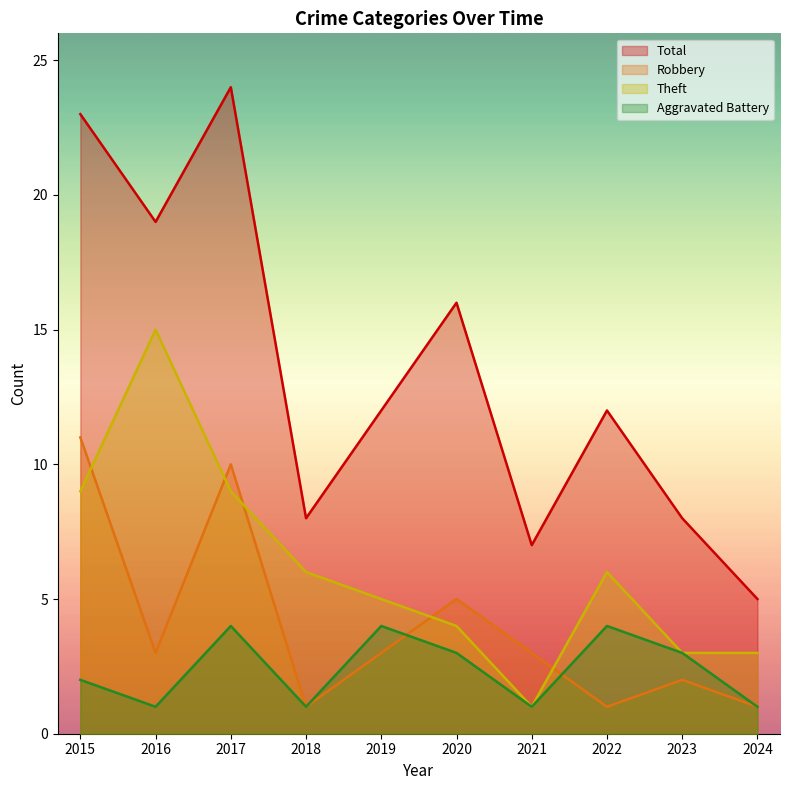

Reading left to right, what are all the values shown in this chart?

Aggravated Battery: 2	1	4	1	4	3	1	4	3	1
Robbery: 11	3	10	1	3	5	3	1	2	1
Theft: 9	15	9	6	5	4	1	6	3	3
Total: 23	19	24	8	12	16	7	12	8	5